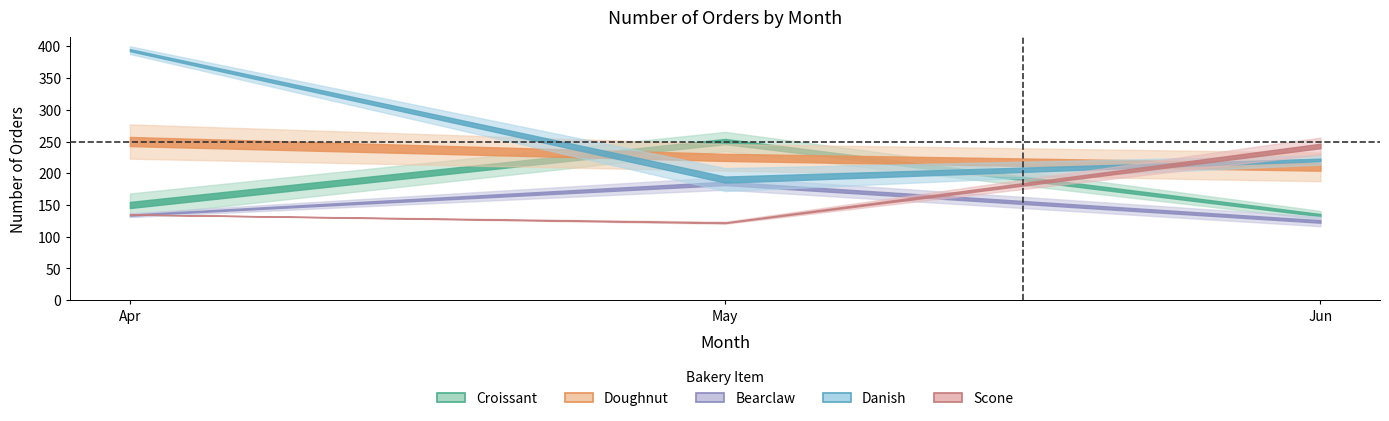

How many lines are shown in the chart?

5